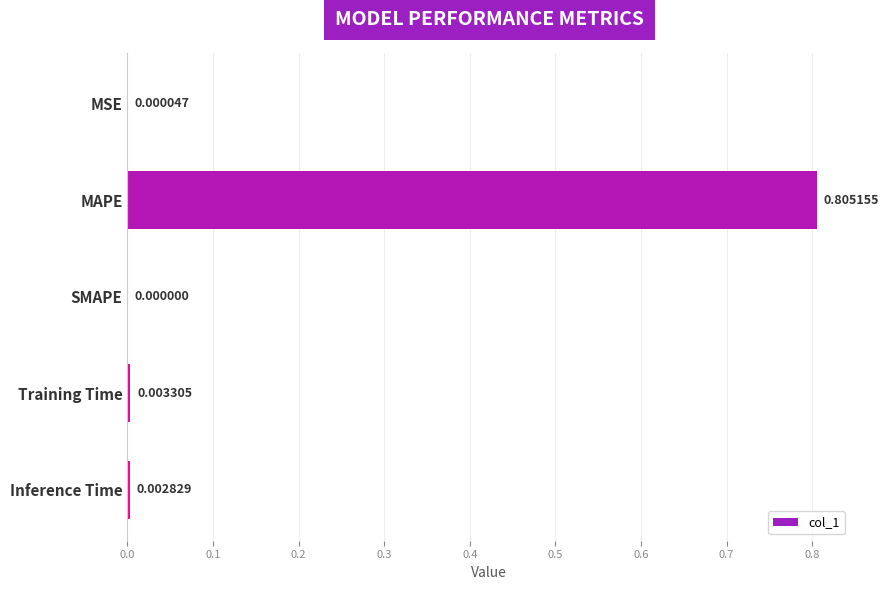

Which category has the highest value across all series?

MAPE